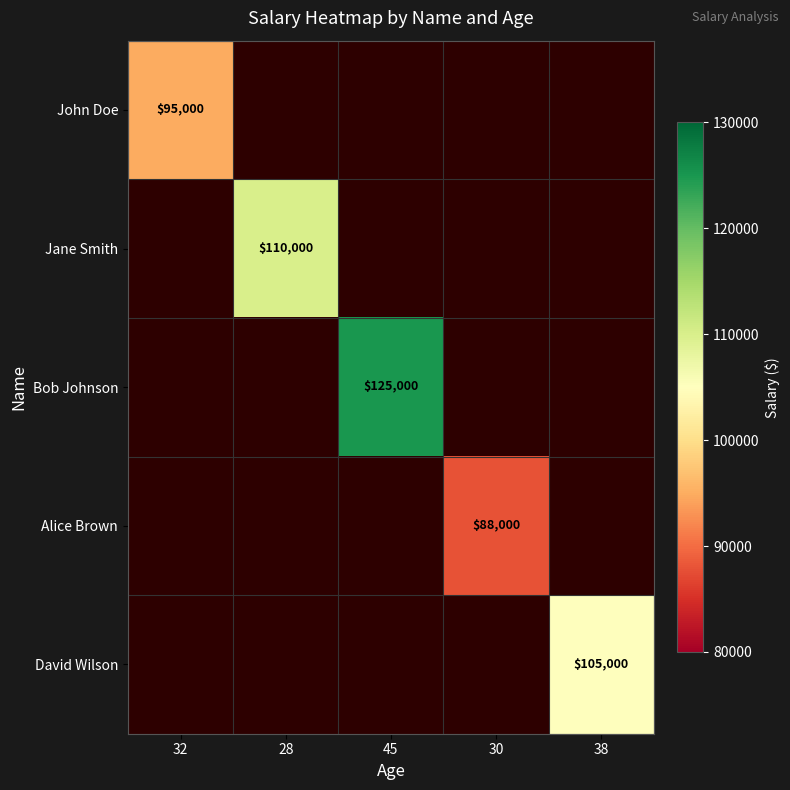

Is it true that John Doe equals 95000 at 32?

True